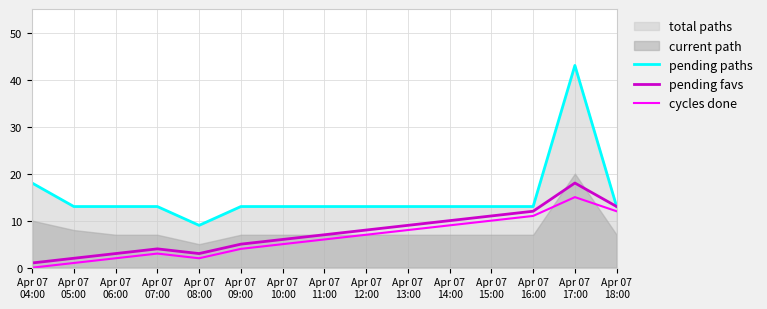

How many data points does each series have?

15